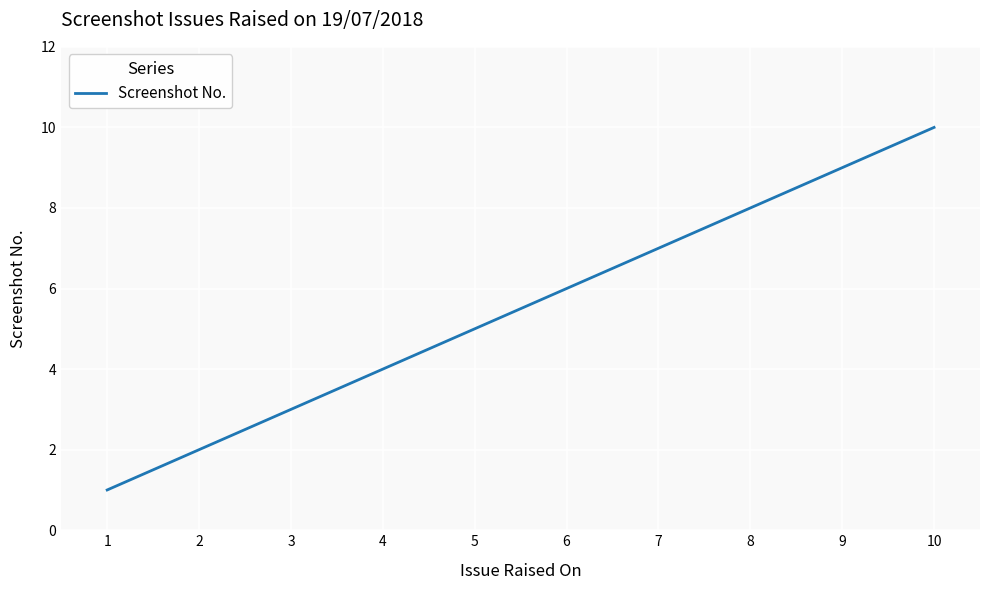

Which category has the highest value across all series?

10